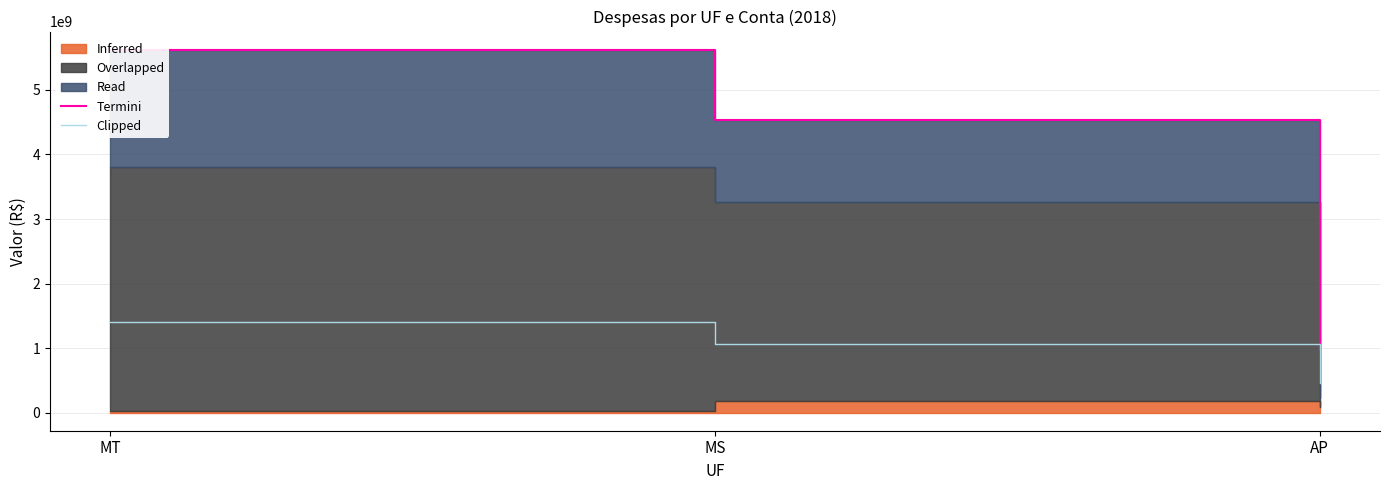

What is the difference between the highest and lowest values at MT?

4226158245.7